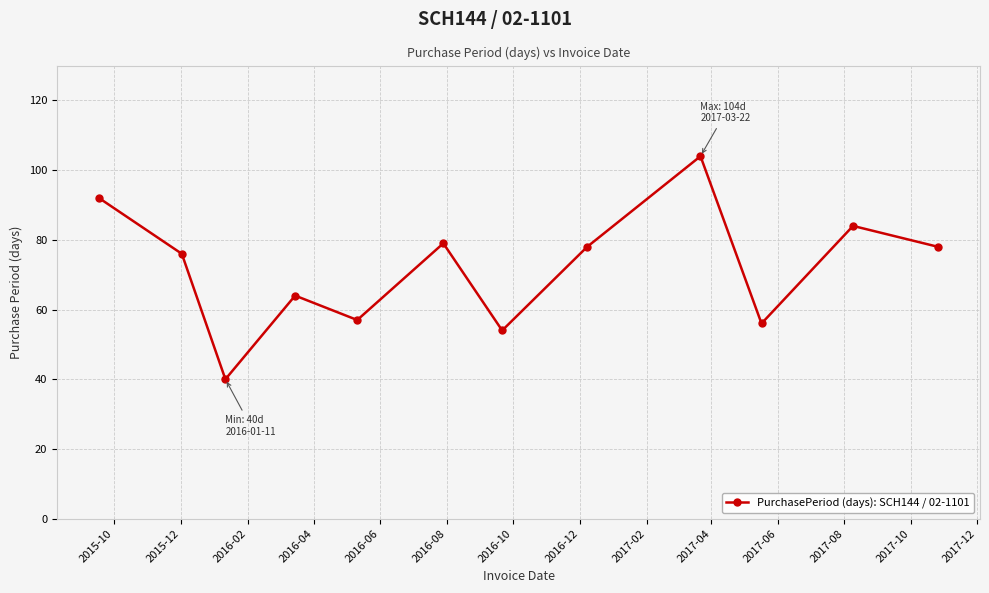

What is the sum of all values?

862